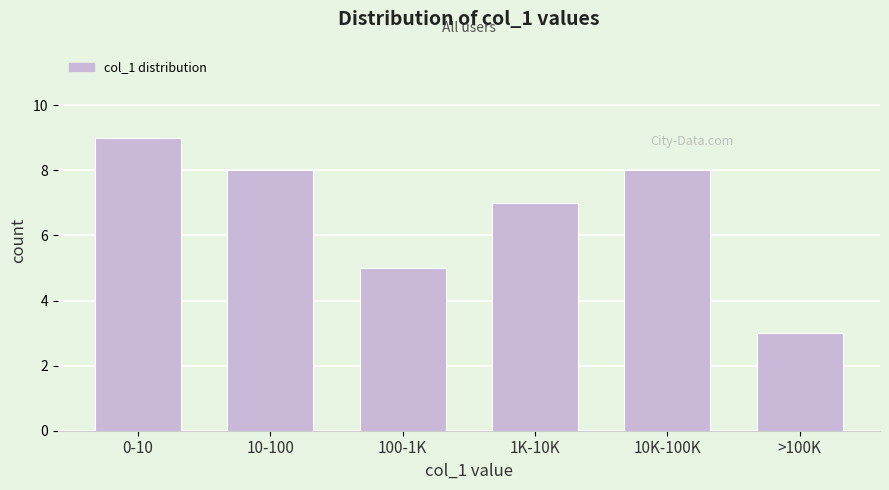

Reading right to left, what are all the values shown in this chart?

>100K=3	10K-100K=8	1K-10K=7	100-1K=5	10-100=8	0-10=9